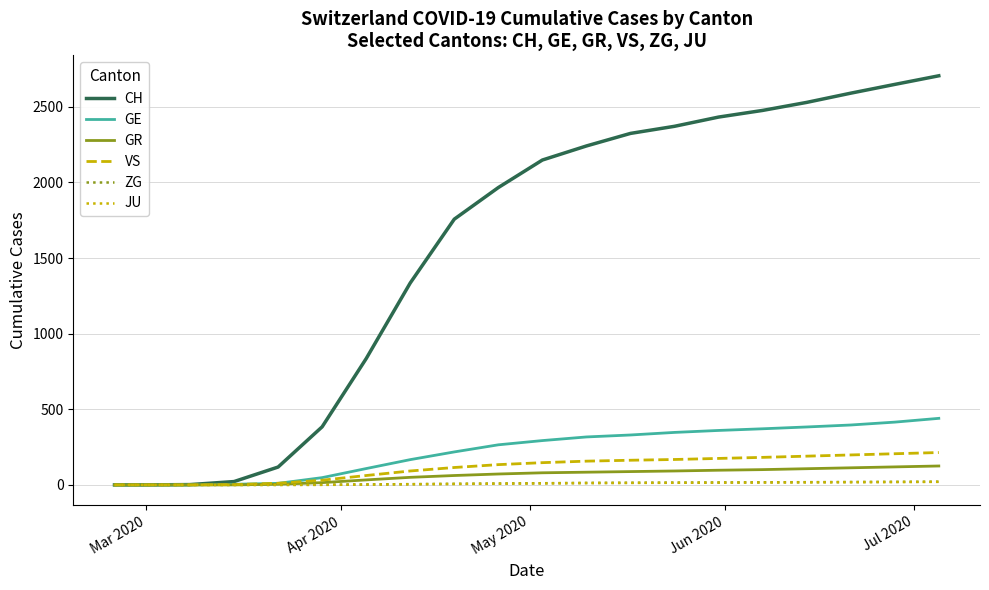

What is the sum of all GR values?

1242